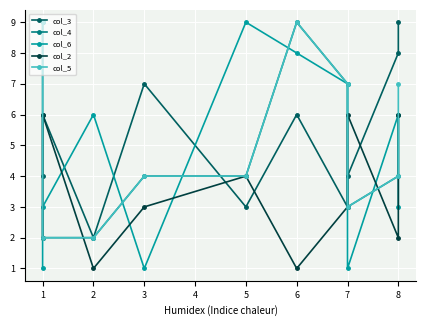

Which series has the widest spread of values?

col_6